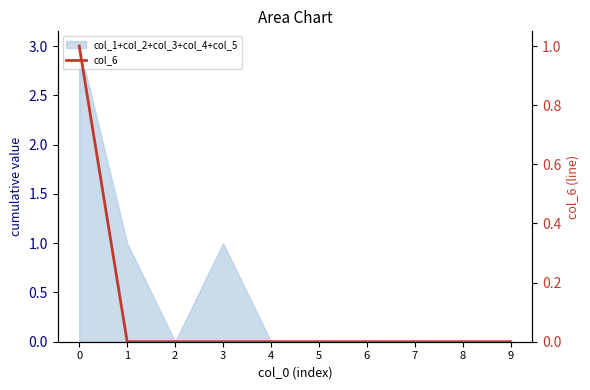

Count the number of values greater than 0.

1